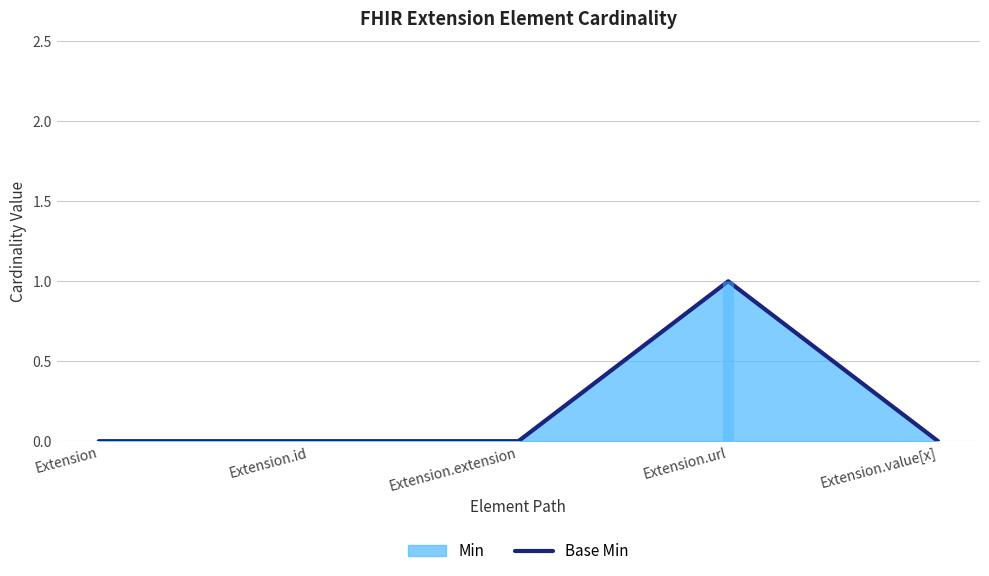

Reading left to right, transcribe all the data shown in this chart.

Extension=0	Extension.id=0	Extension.extension=0	Extension.url=1	Extension.value[x]=0